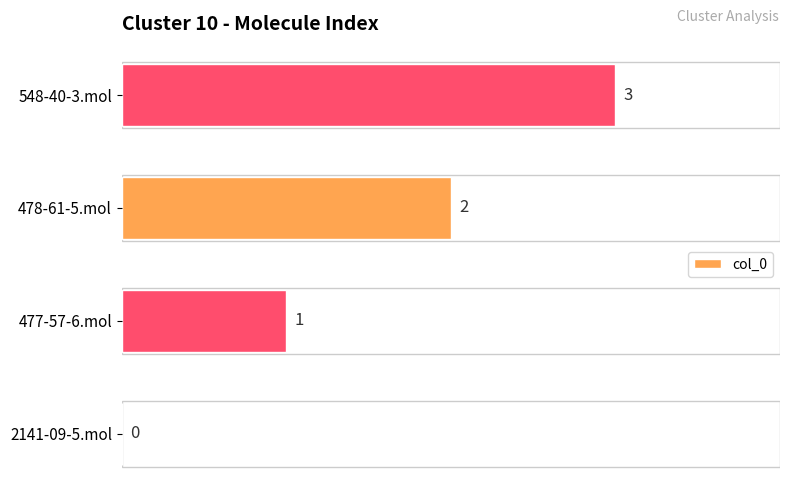

Between 2141-09-5.mol and 478-61-5.mol, which is larger?

478-61-5.mol